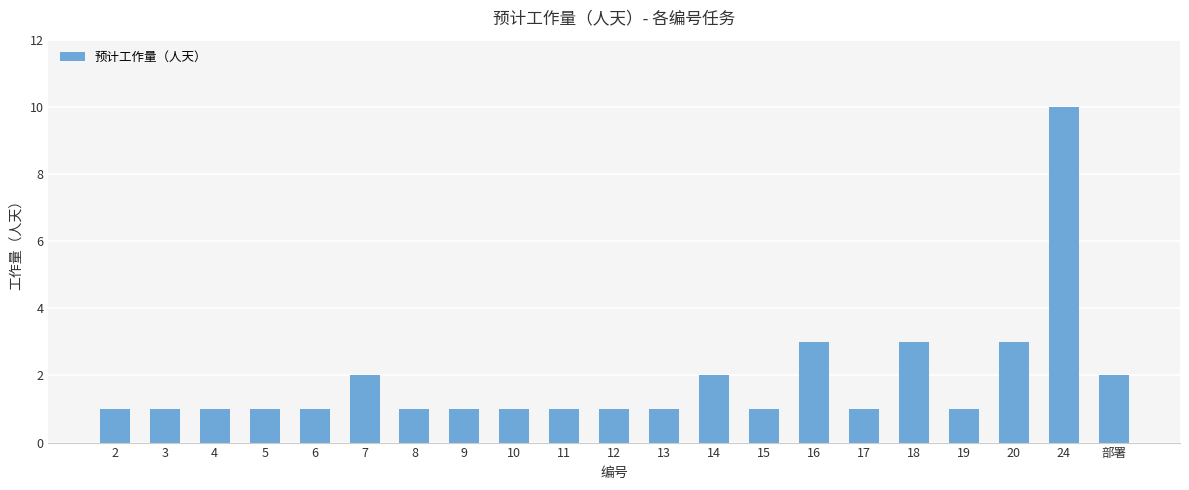

How many distinct data groups are displayed?

1